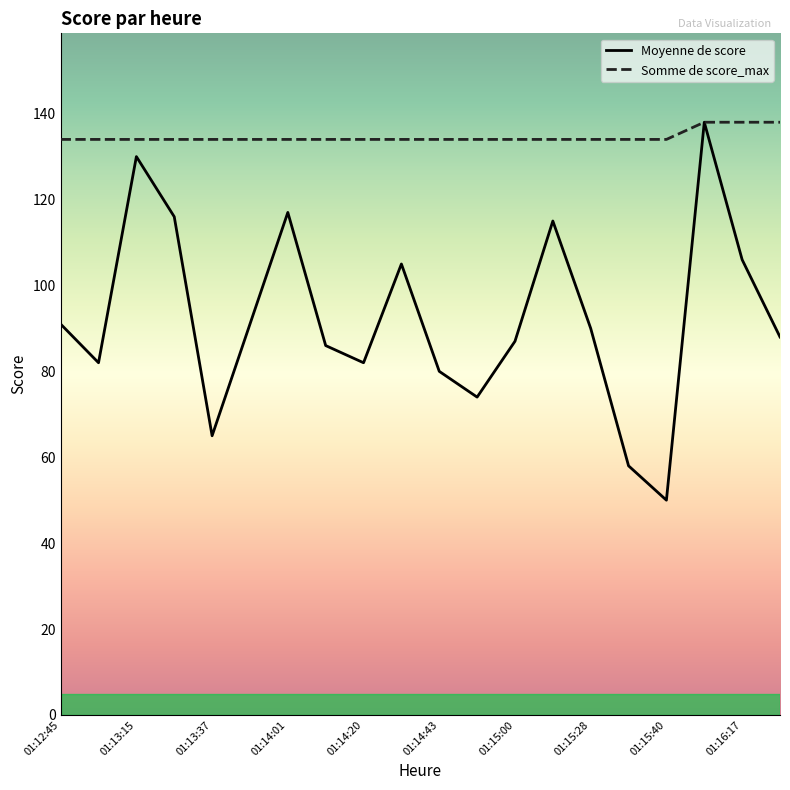

What are all the series names shown in the legend?

Moyenne de score, Somme de score_max